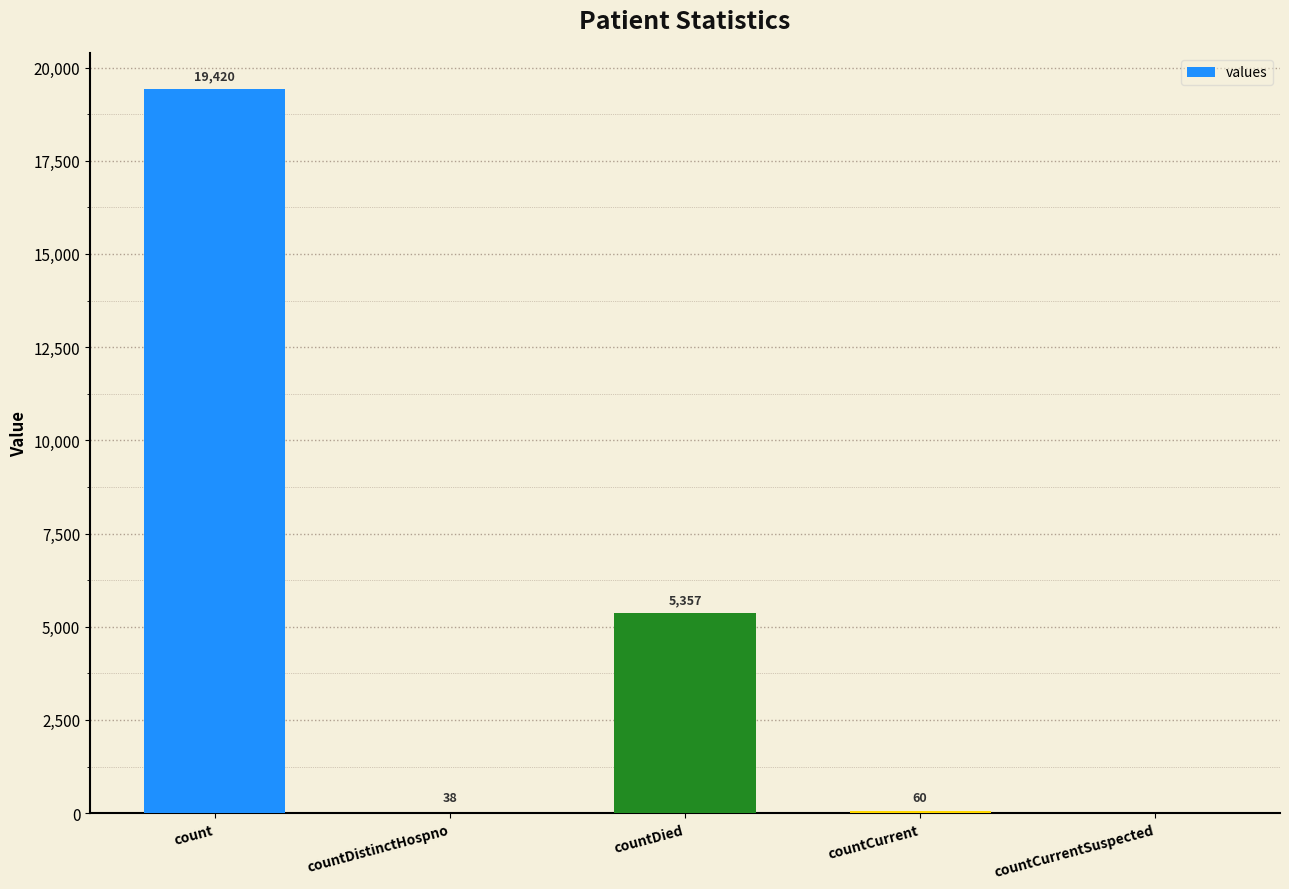

Approximately how many times larger is the value at countDied compared to countDistinctHospno?

141.0